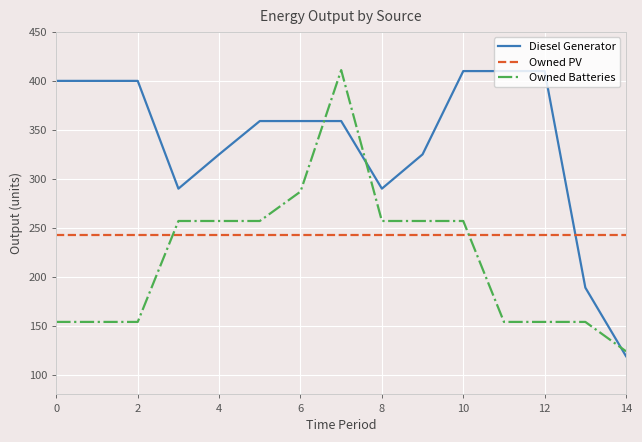

List the series in order of their overall mean, lowest first.

Owned Batteries, Owned PV, Diesel Generator